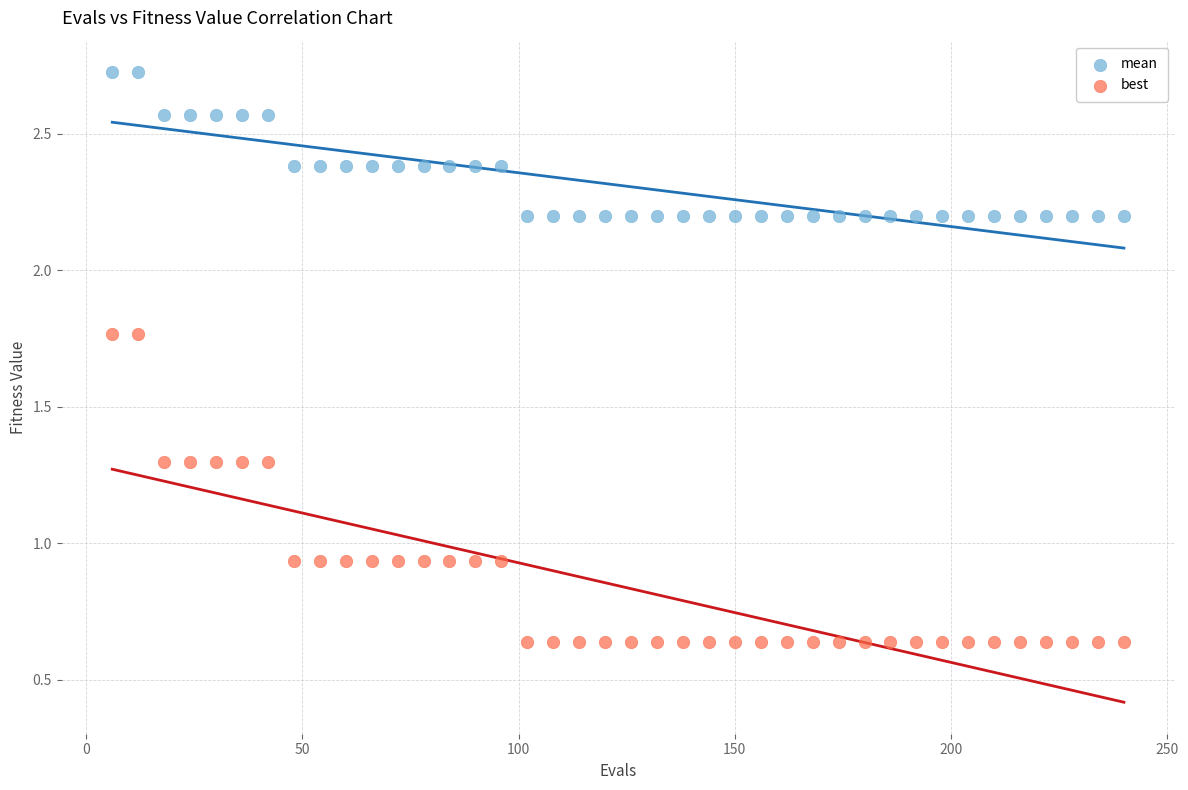

Which series contains the highest Y value?

mean